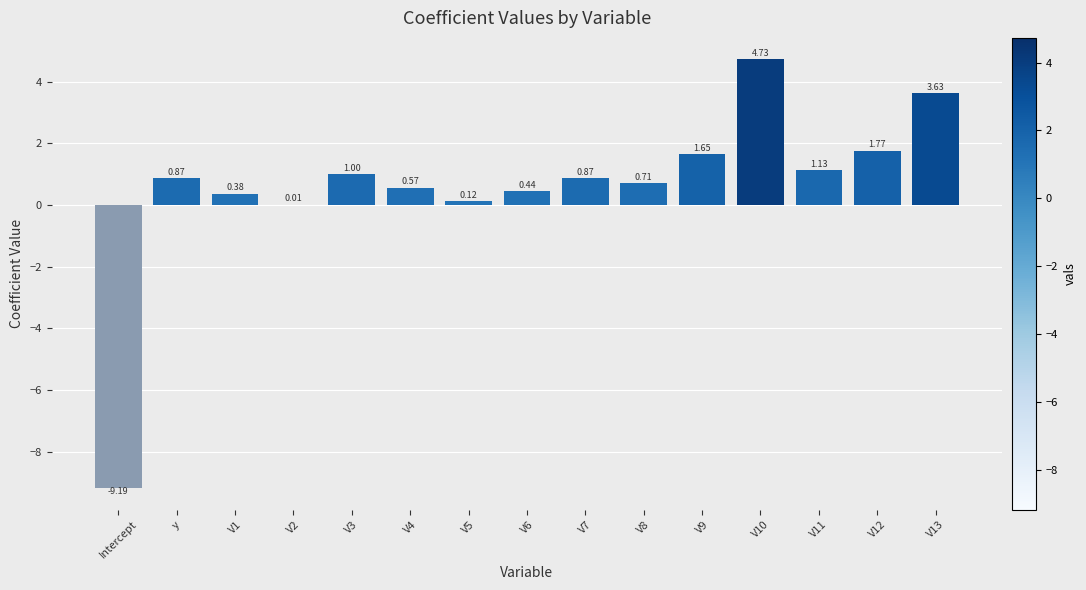

What is the change in value from V9 to V13?

+2.0